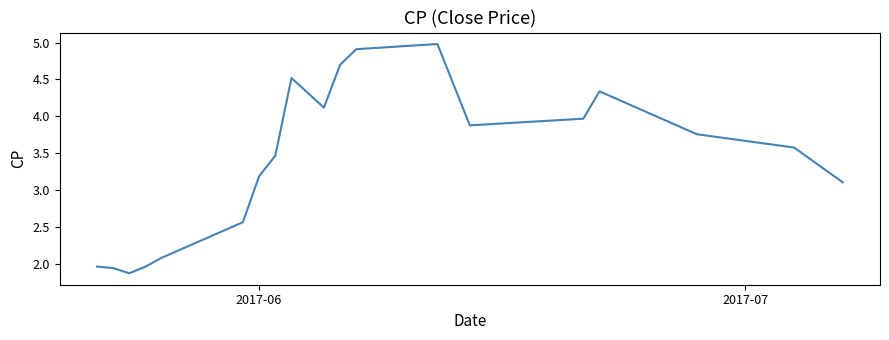

What is the difference between the maximum and minimum values?

3.1